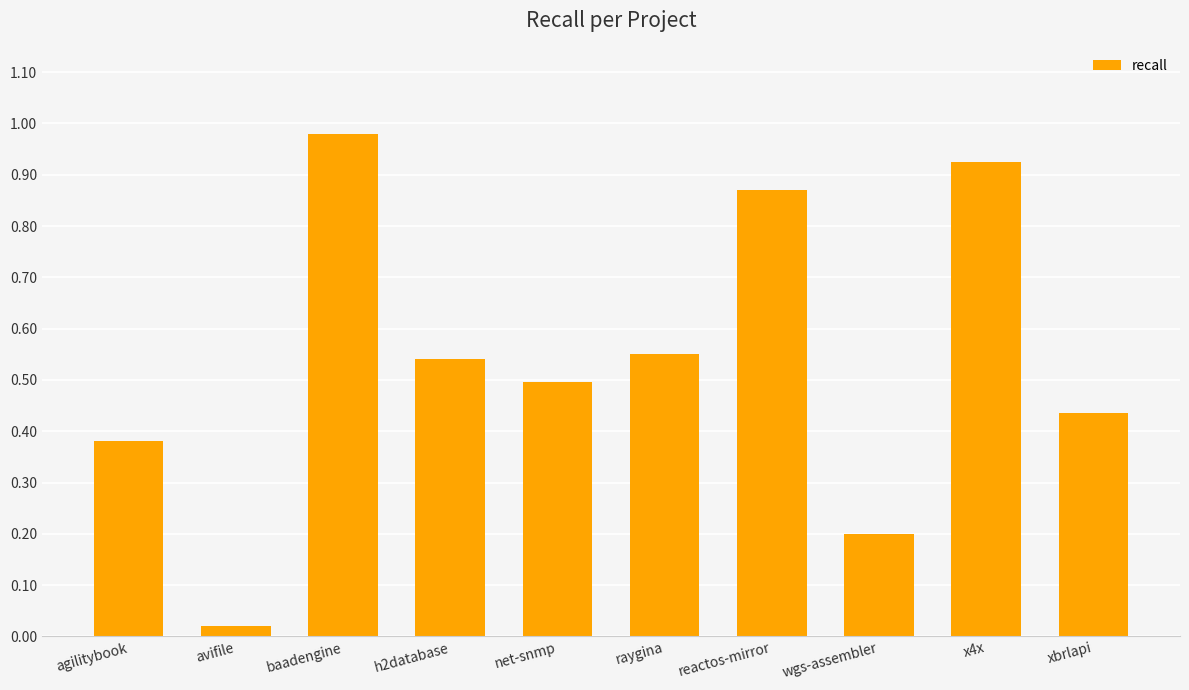

Which category has the highest value across all series?

baadengine